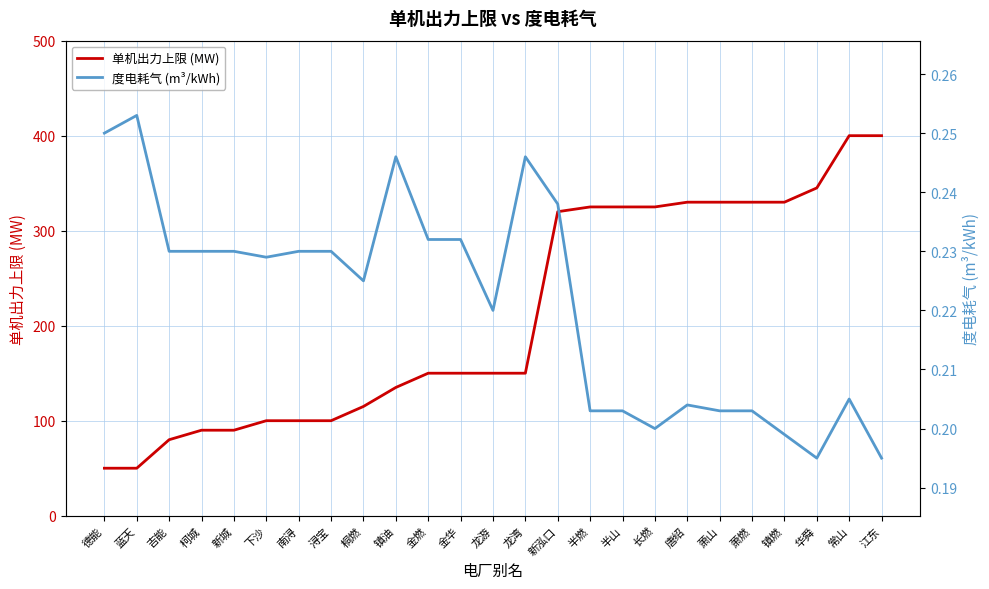

The value of 度电耗气 (m³/kWh) at 唐绍 is 0.3. True or false?

False